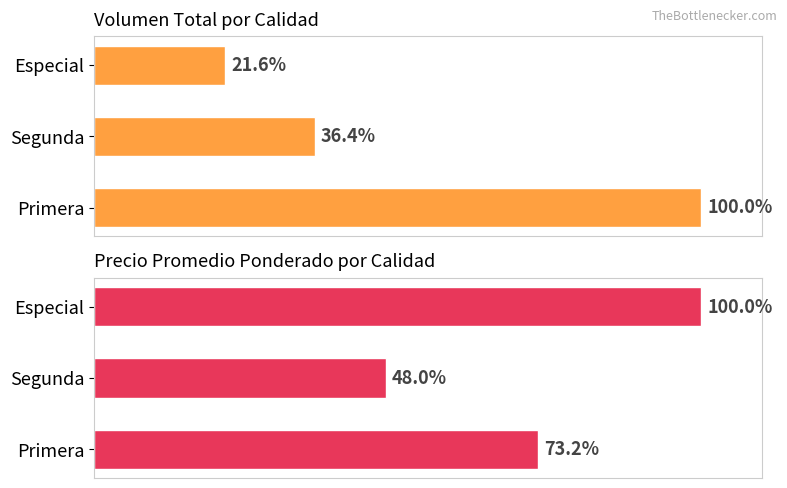

Which series has the largest total across all categories?

Precio promedio ponderado